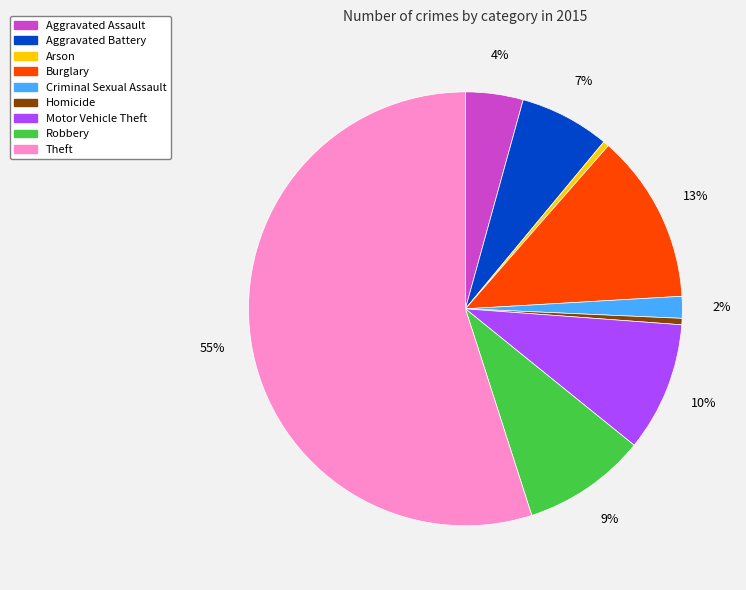

Is there any slice that represents more than half of the pie?

Yes